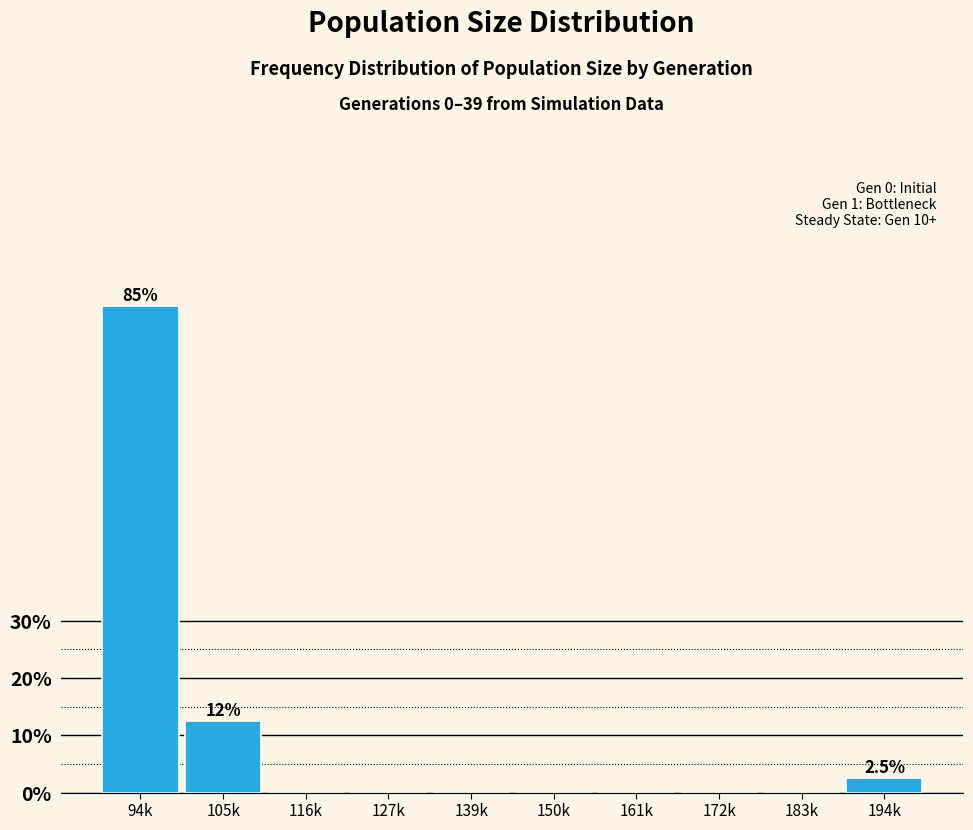

Reading left to right, transcribe all the data shown in this chart.

94k=85.0	105k=12.5	116k=0.0	127k=0.0	139k=0.0	150k=0.0	161k=0.0	172k=0.0	183k=0.0	194k=2.5